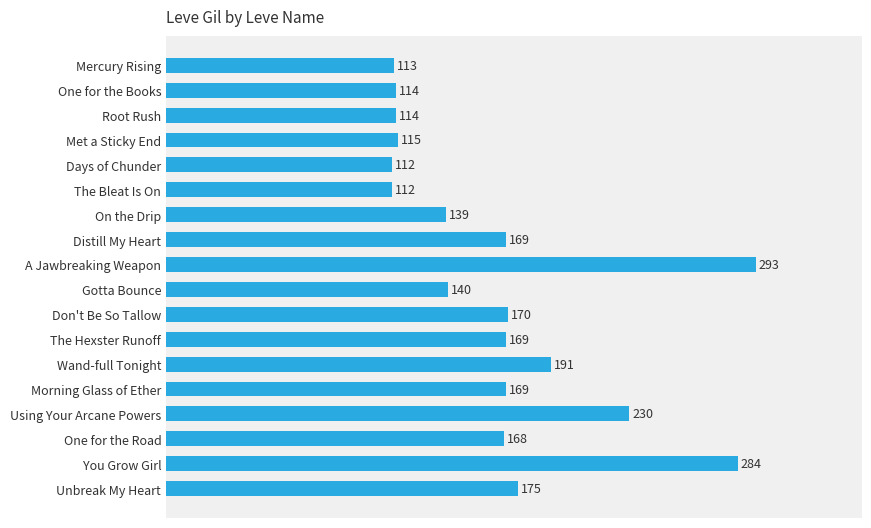

What is the difference between the maximum and second lowest values?

181